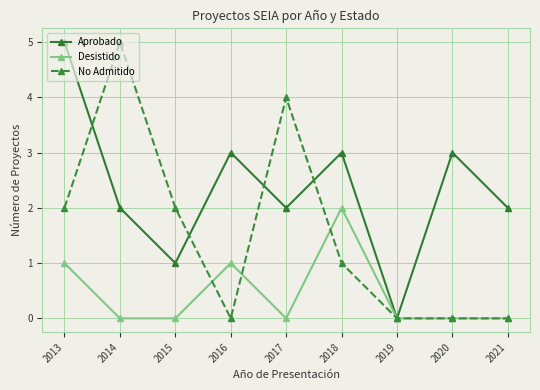

At 2015, list the series in order from smallest to largest.

Desistido, Aprobado, No Admitido